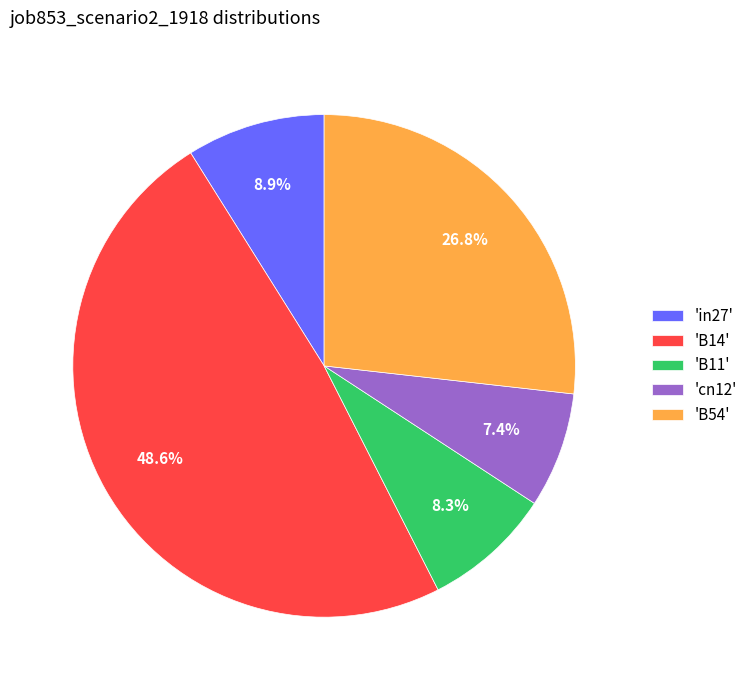

Does 'B14' represent more than half of the total?

No